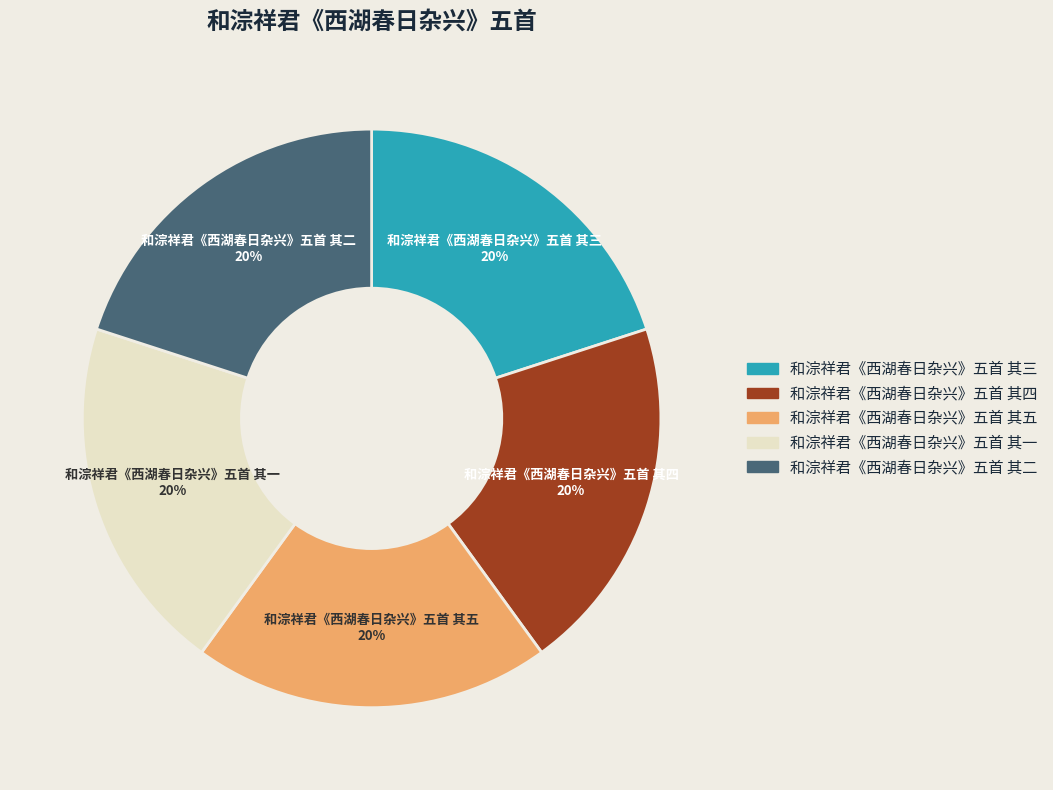

True or false: 和淙祥君《西湖春日杂兴》五首 其三 accounts for 9% of the total.

False